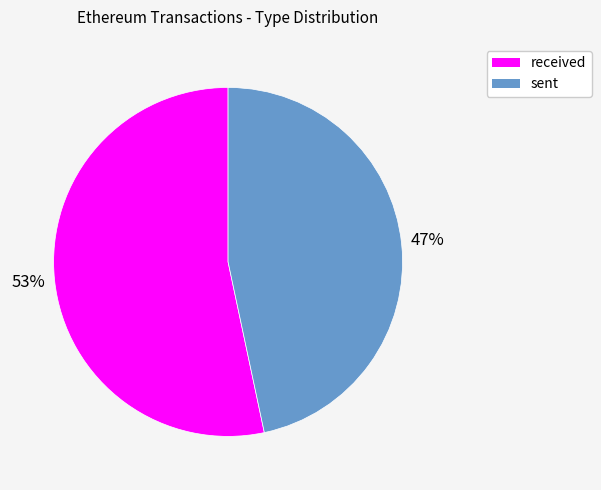

Rank the categories by value from lowest to highest.

sent, received